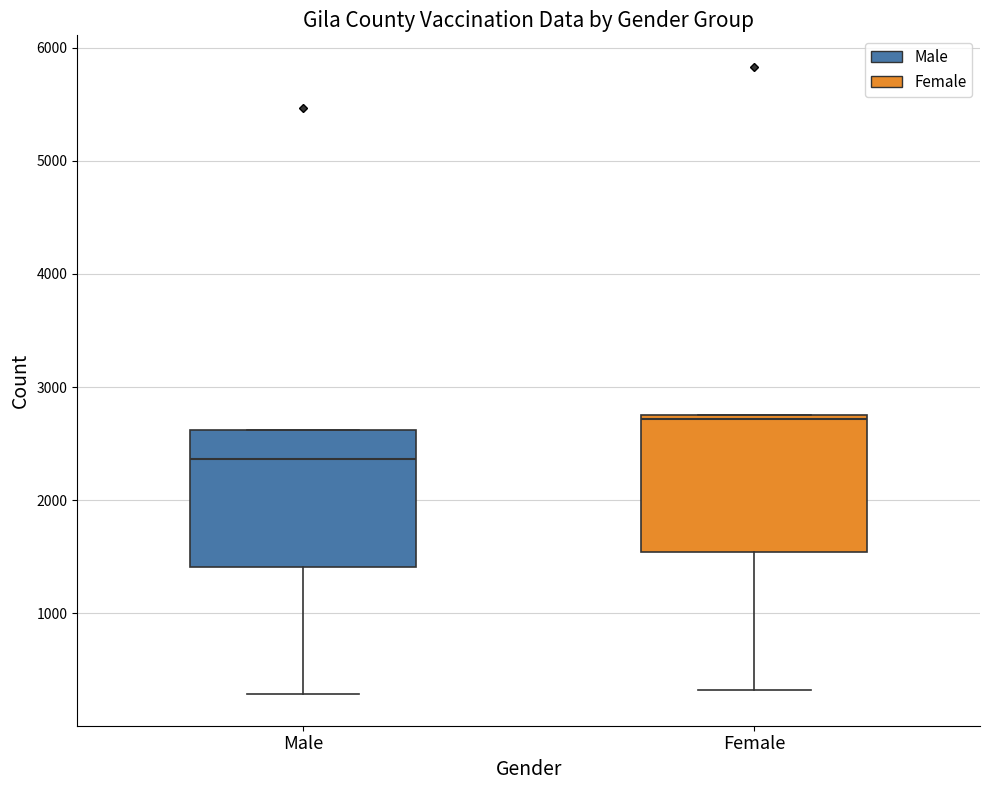

Reading left to right, transcribe this box plot: for each box, give where its median line is, the range the box spans, and where its two whiskers end, as read against the y-axis. The values are not printed on the chart, so give them approximately, as read against the axis.

Male: median 2400, box 1400 to 2600, whiskers 300 to 2600
Female: median 2700, box 1500 to 2800, whiskers 300 to 2800